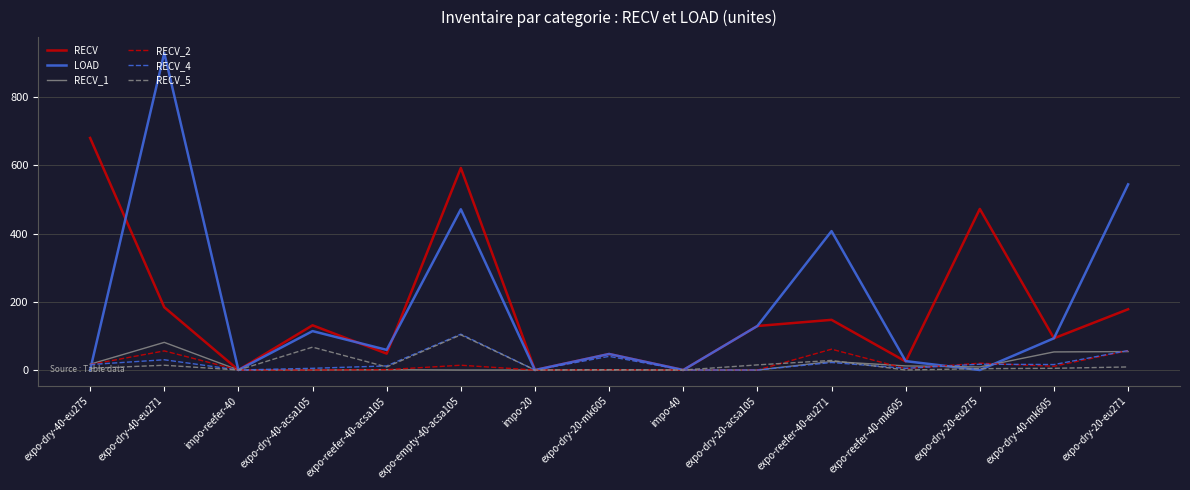

After their last crossing, which series has the higher values: RECV_5 or RECV_4?

RECV_4